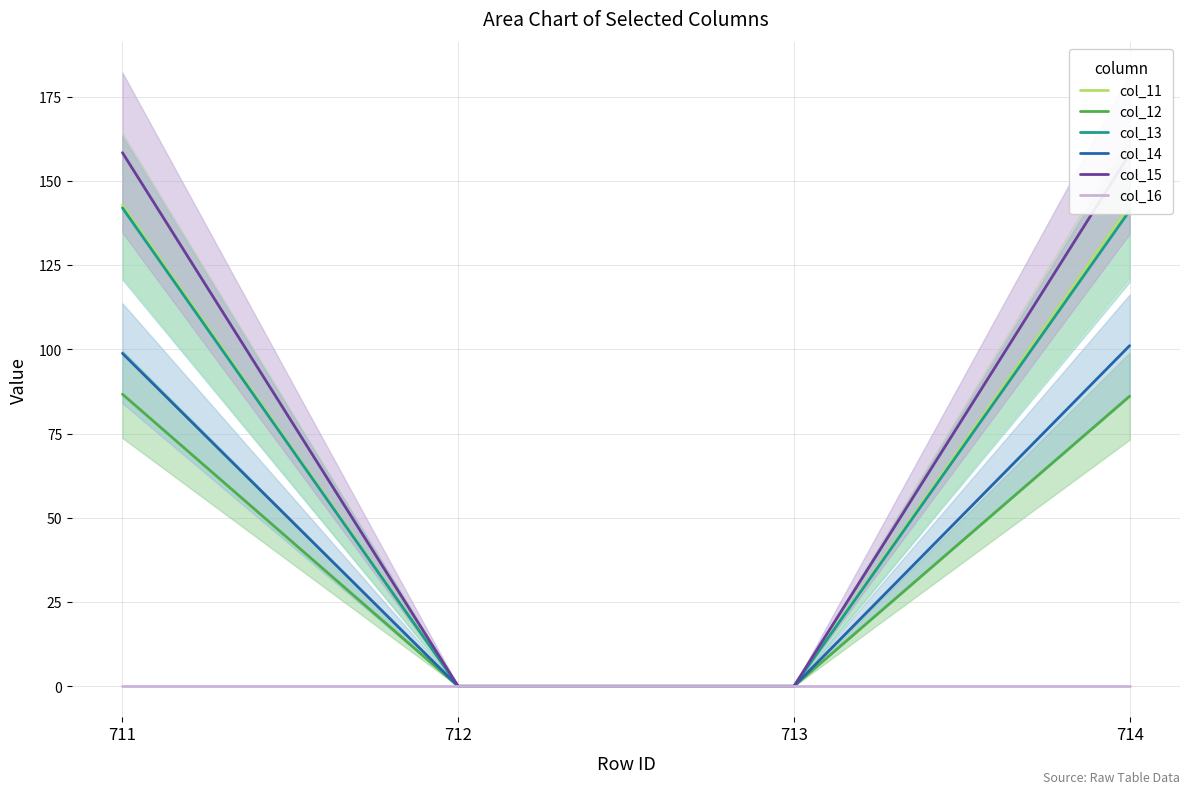

Reading right to left, extract all data points from this chart.

col_11: 714=142.8	713=0.0	712=0.0	711=142.9
col_12: 714=86.1	713=0.0	712=0.0	711=86.7
col_13: 714=141.2	713=0.0	712=0.0	711=142.0
col_14: 714=101.1	713=0.0	712=0.0	711=98.8
col_15: 714=158.0	713=0.0	712=0.0	711=158.4
col_16: 714=0.0	713=0.0	712=0.0	711=0.0